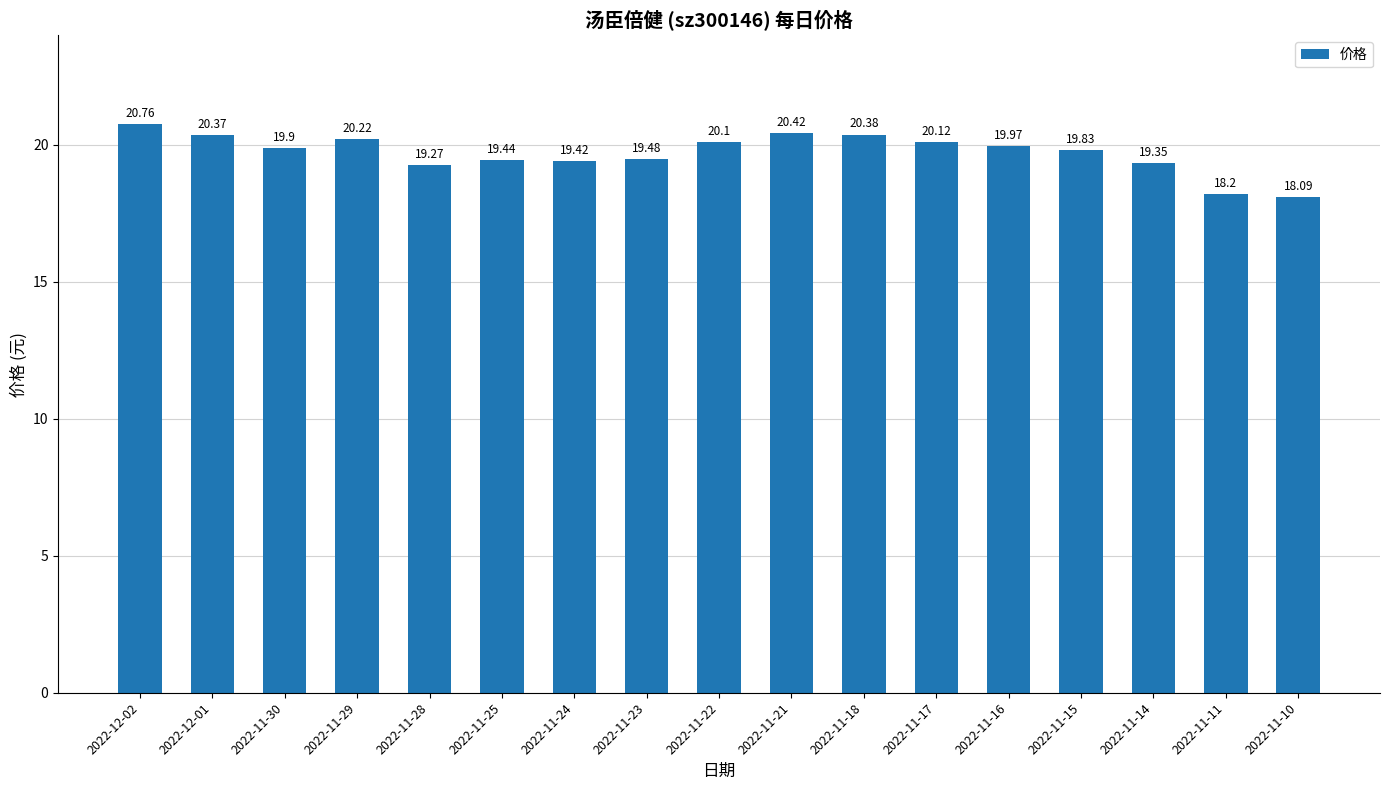

Reading left to right, list all the values displayed in this chart.

20.8	20.4	19.9	20.2	19.3	19.4	19.4	19.5	20.1	20.4	20.4	20.1	20.0	19.8	19.4	18.2	18.1